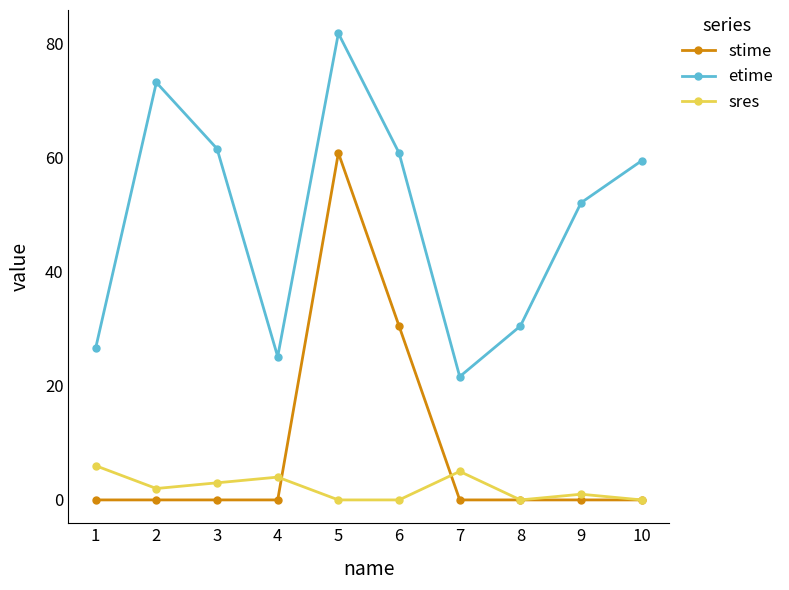

Which series changed the most between 5 and 9?

stime